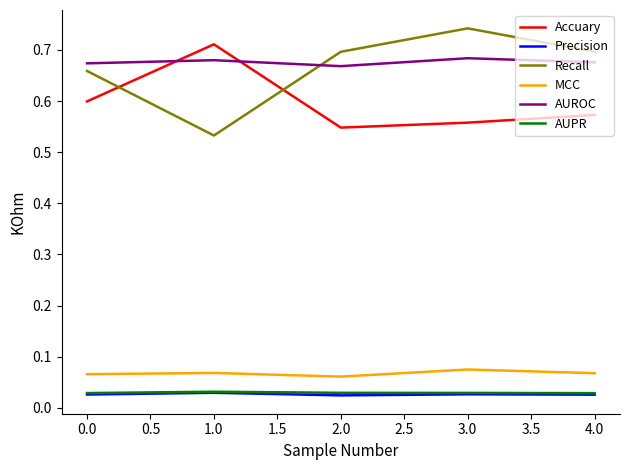

True or false: MCC and AUROC intersect in this chart.

False